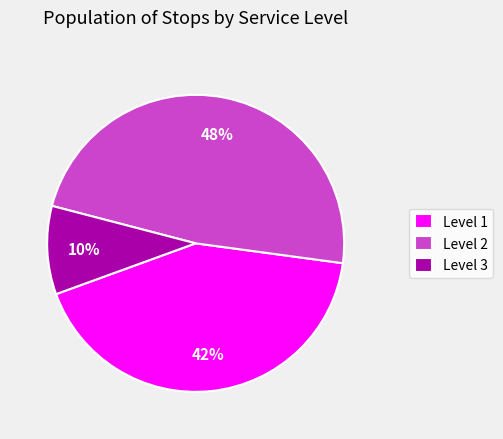

To the nearest percent, what is the average slice percentage?

33%